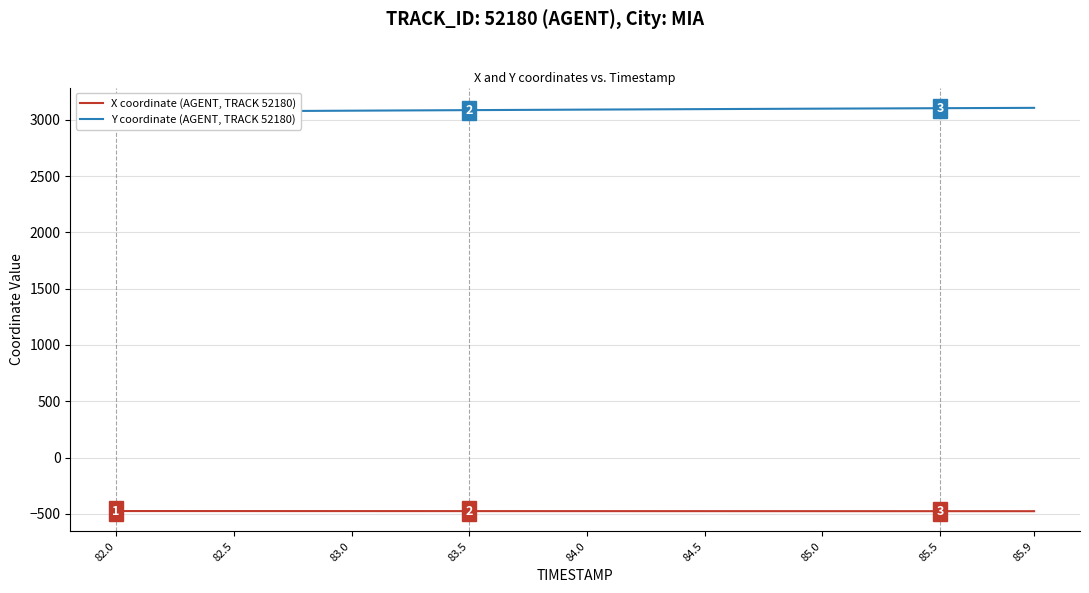

True or false: Y coordinate (AGENT, TRACK 52180) and X coordinate (AGENT, TRACK 52180) intersect in this chart.

False